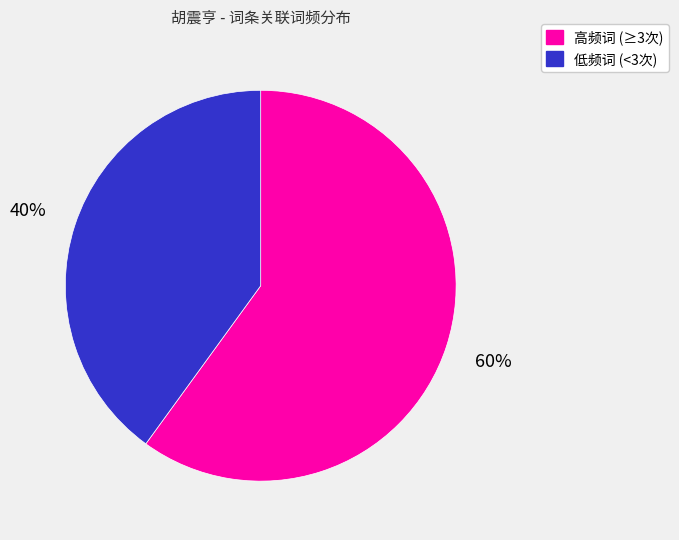

To the nearest percent, what is the average slice percentage?

50%